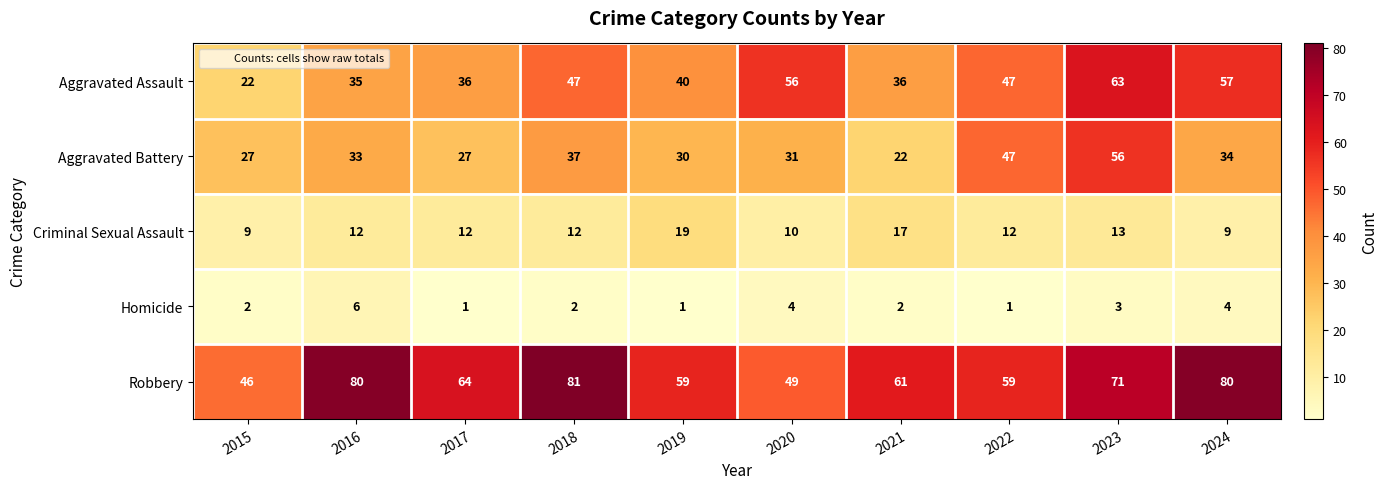

True or false: Aggravated Assault has a value of 46 at 2016.

False